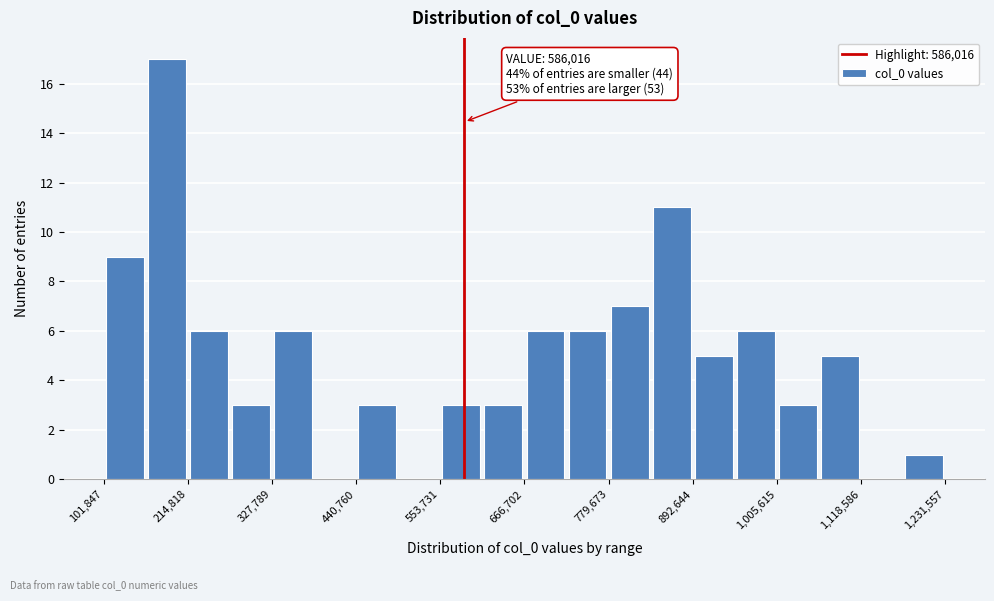

Read against the x-axis, roughly where is the centre of the tallest bar?

180000